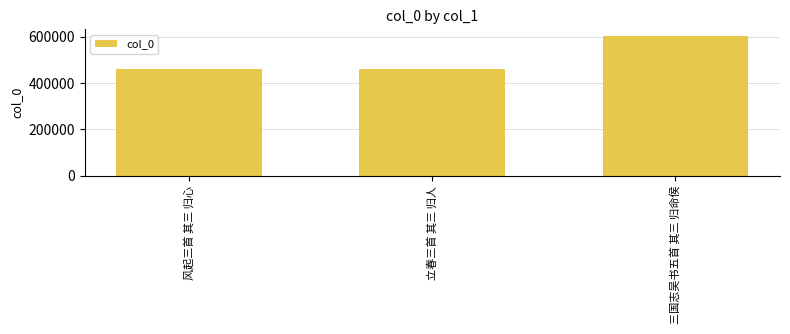

Approximately how many times larger is the value at 立春三首 其三 归人 compared to 三国志吴书五首 其三 归命侯?

0.8